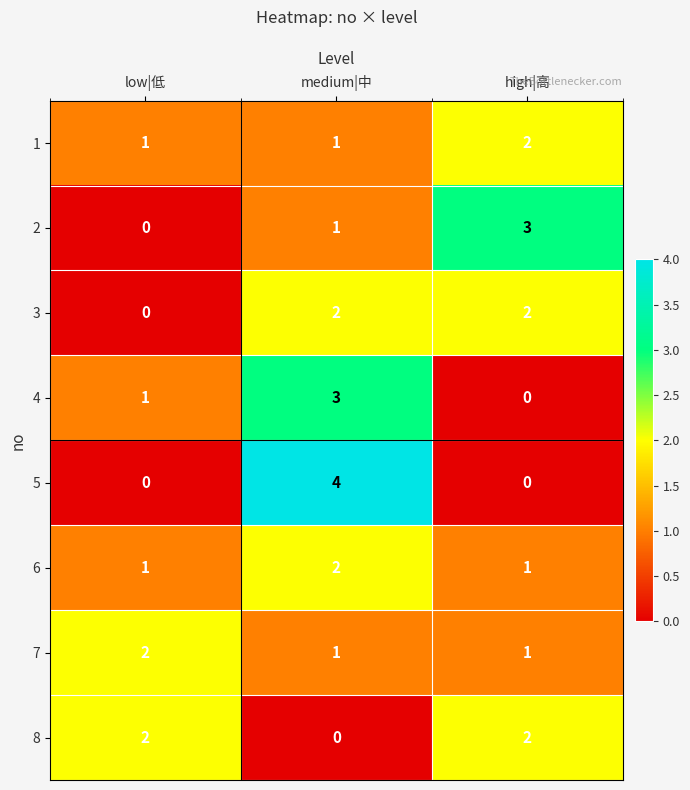

Which category has the highest value across all series?

medium|中